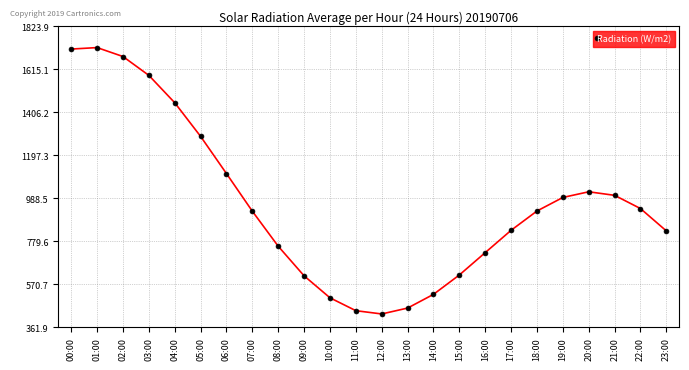

True or false: the data shows 1002.7 at 21:00.

True